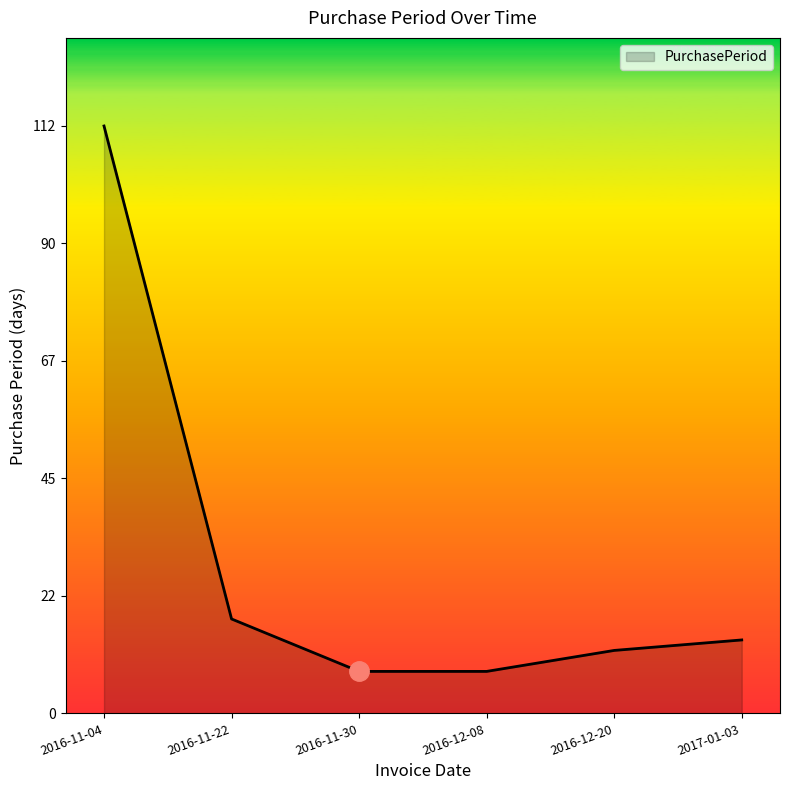

What is the change in value from 2016-11-04 to 2016-11-30?

-104